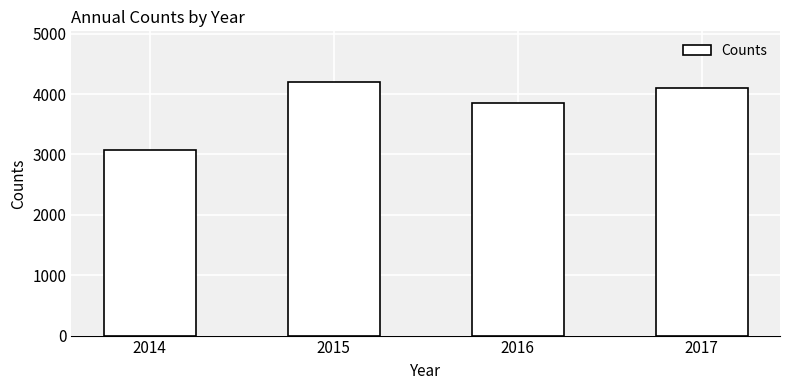

How many series are shown in this chart?

1